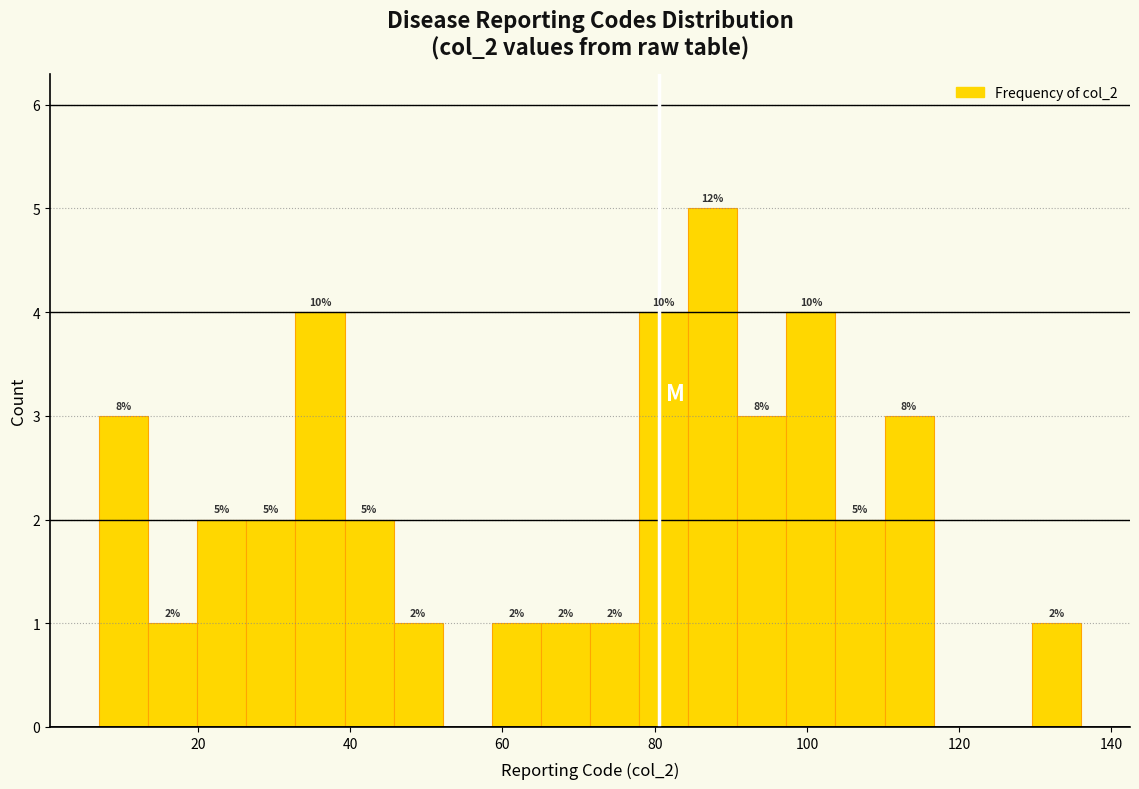

Around what value on the x-axis is the tallest bar? Give the approximate position of its centre, as read against the axis.

88